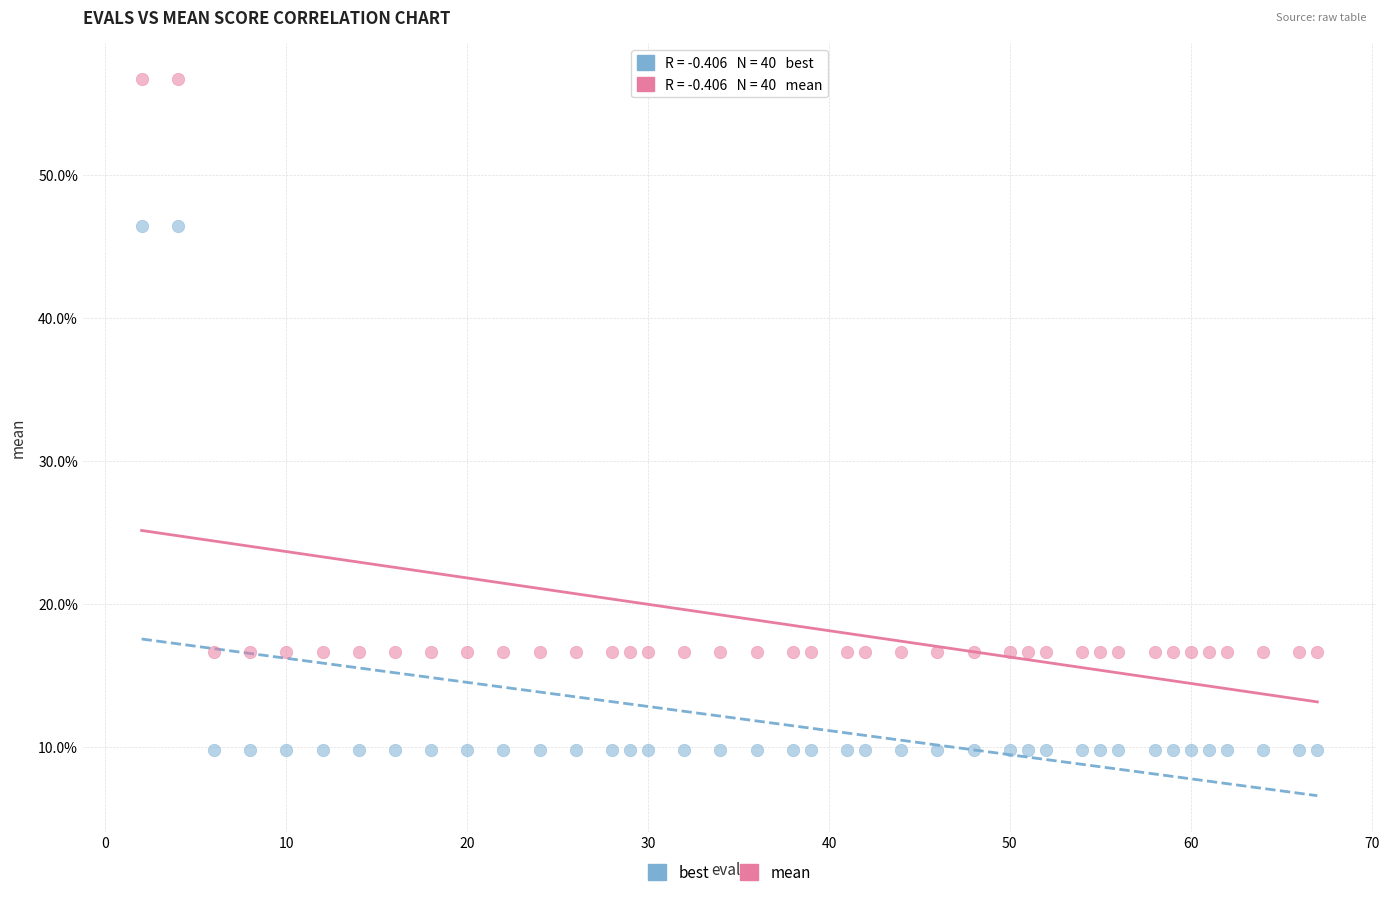

Which series contains the highest Y value?

mean